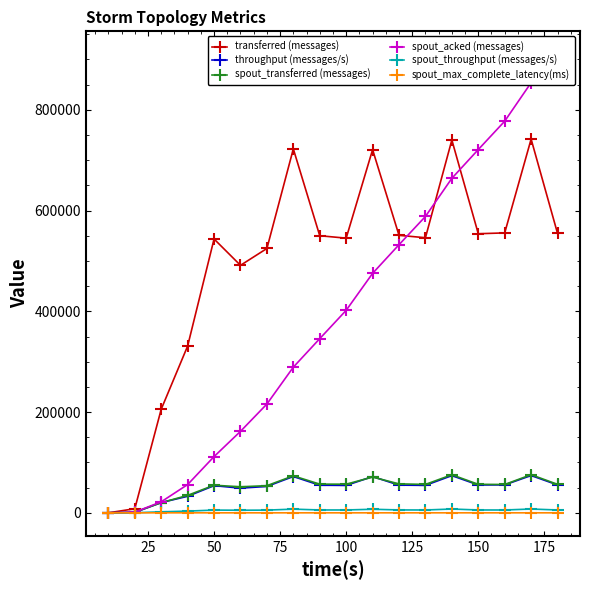

What is the highest value of the transferred (messages) series?

741840.0